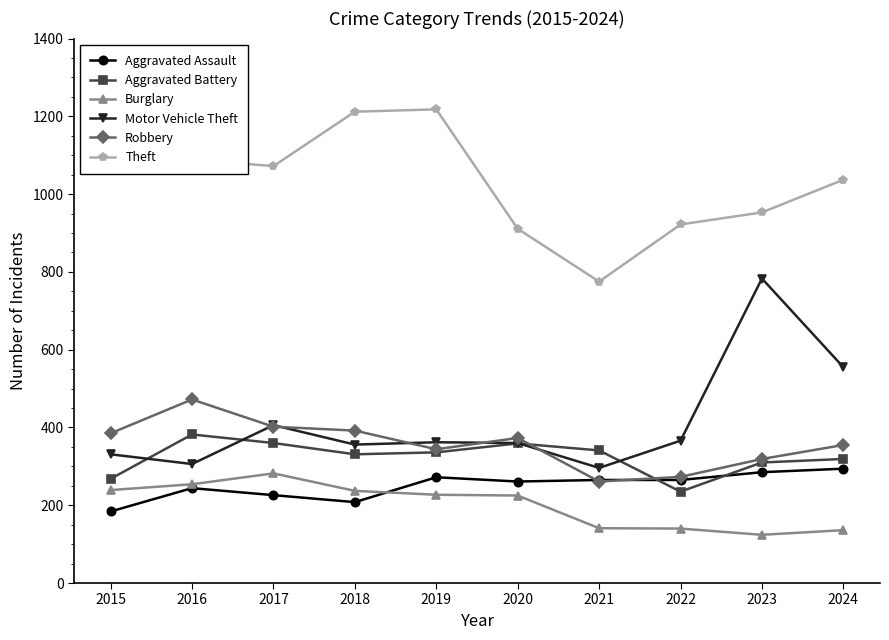

At which category does Motor Vehicle Theft reach its first local peak?

2017